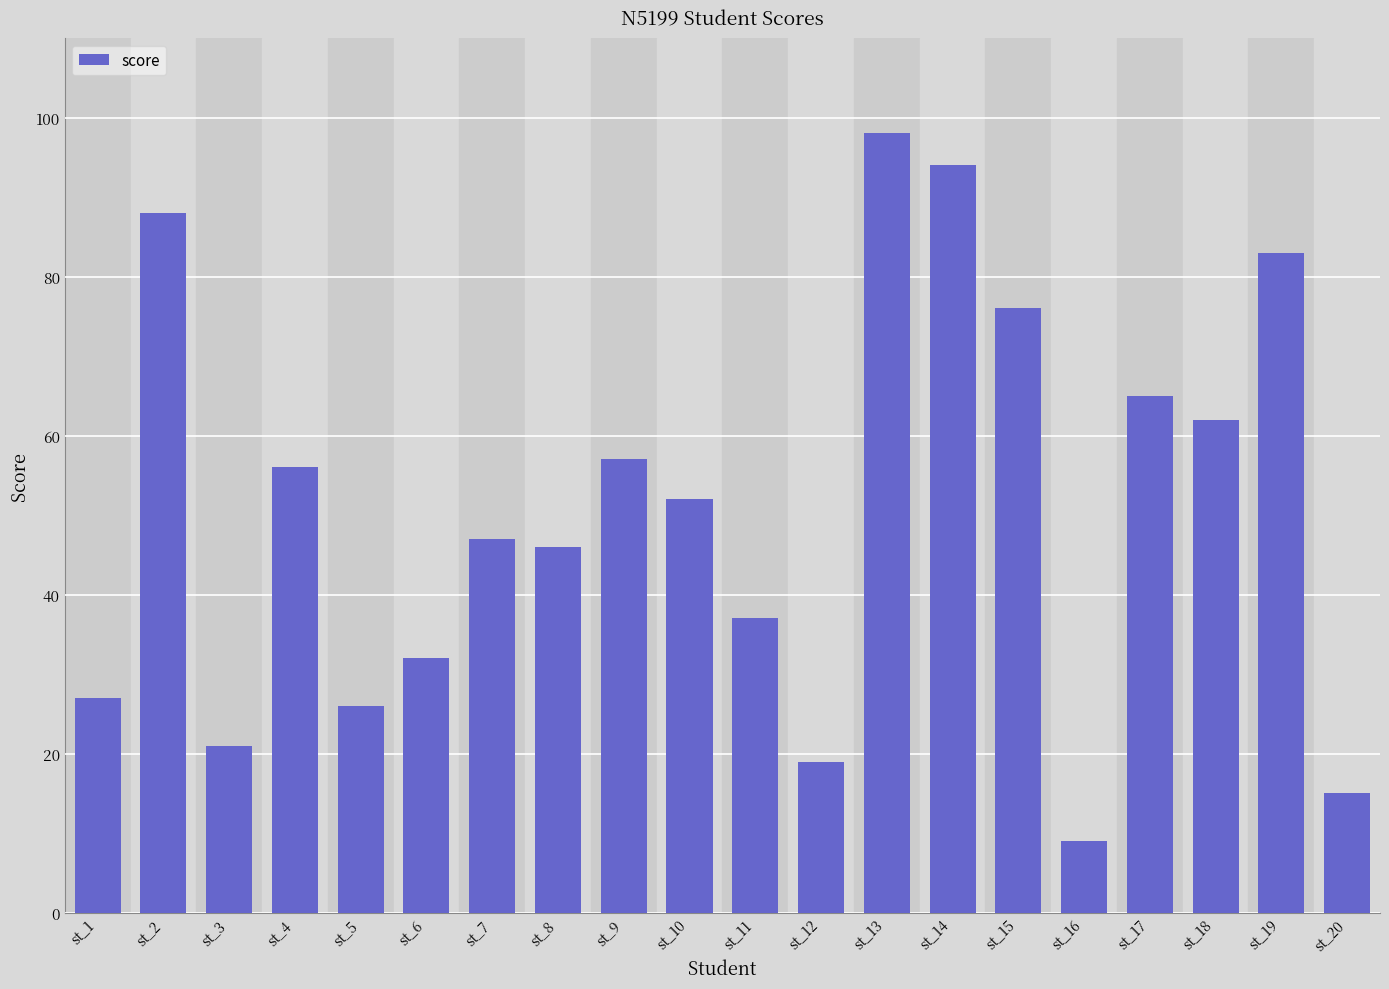

Which category has the highest value across all series?

st_13